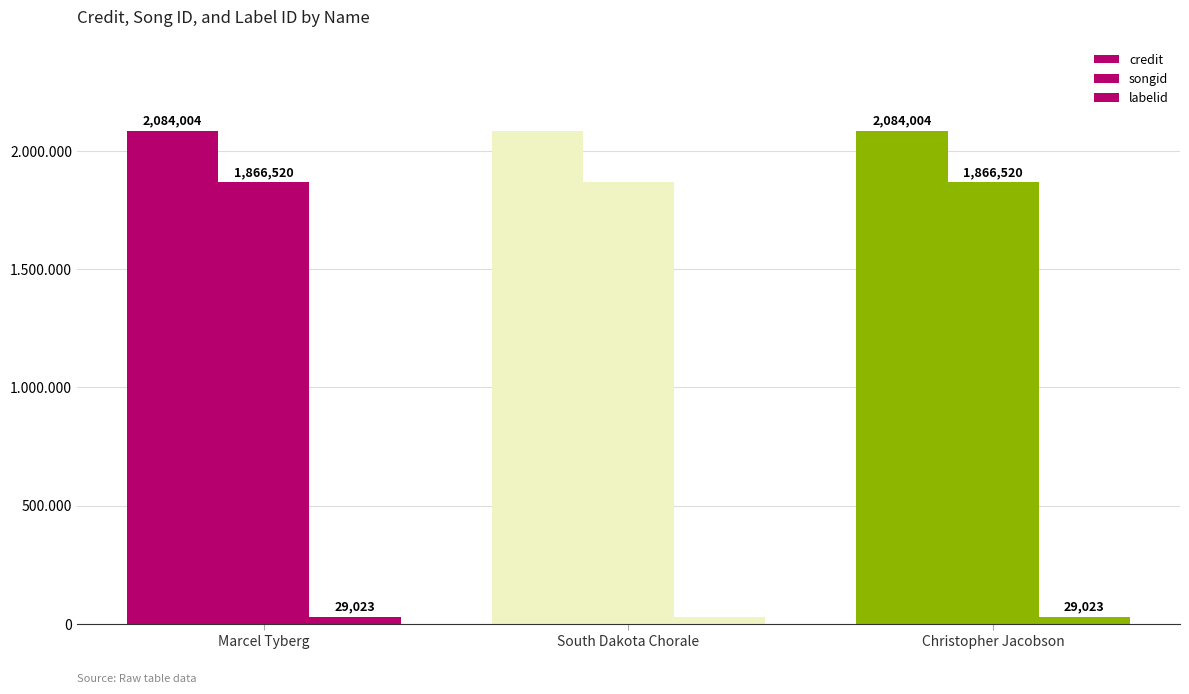

Are the bars horizontal?

No